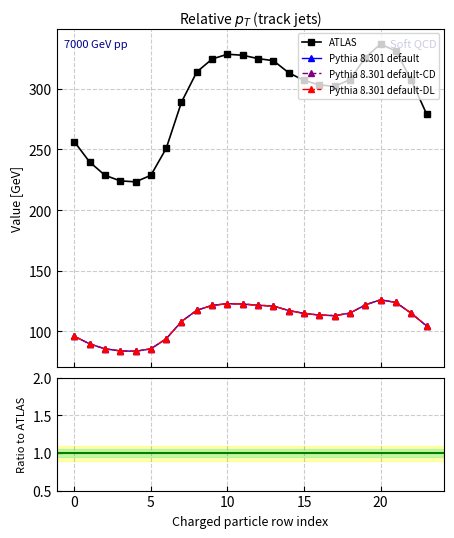

The ATLAS series shows 200.1 at 10. True or false?

False